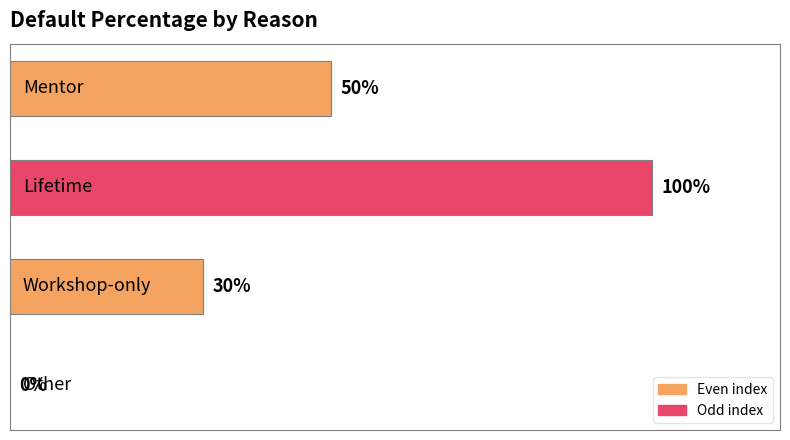

Are the bars horizontal?

Yes